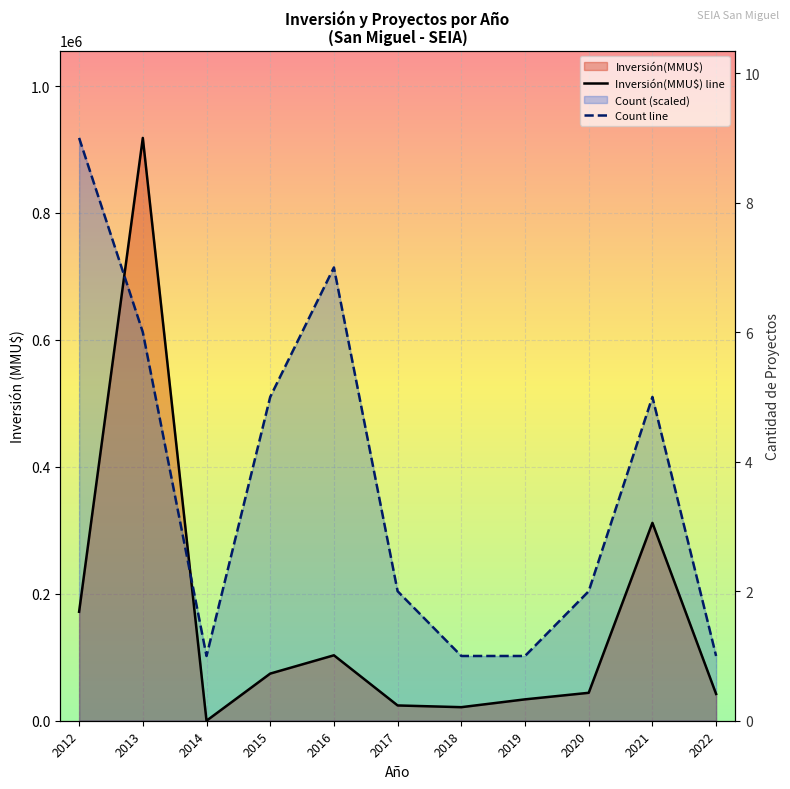

At 2013, list the series in order from largest to smallest.

Inversión(MMU$) line, Count line